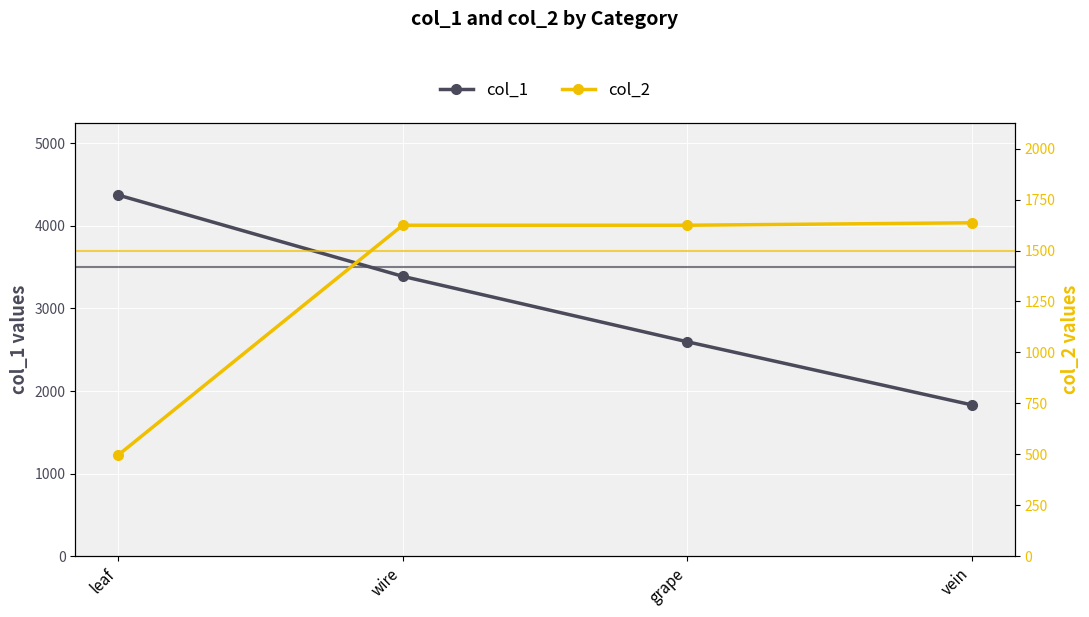

At which category is the sum across all series the highest?

wire